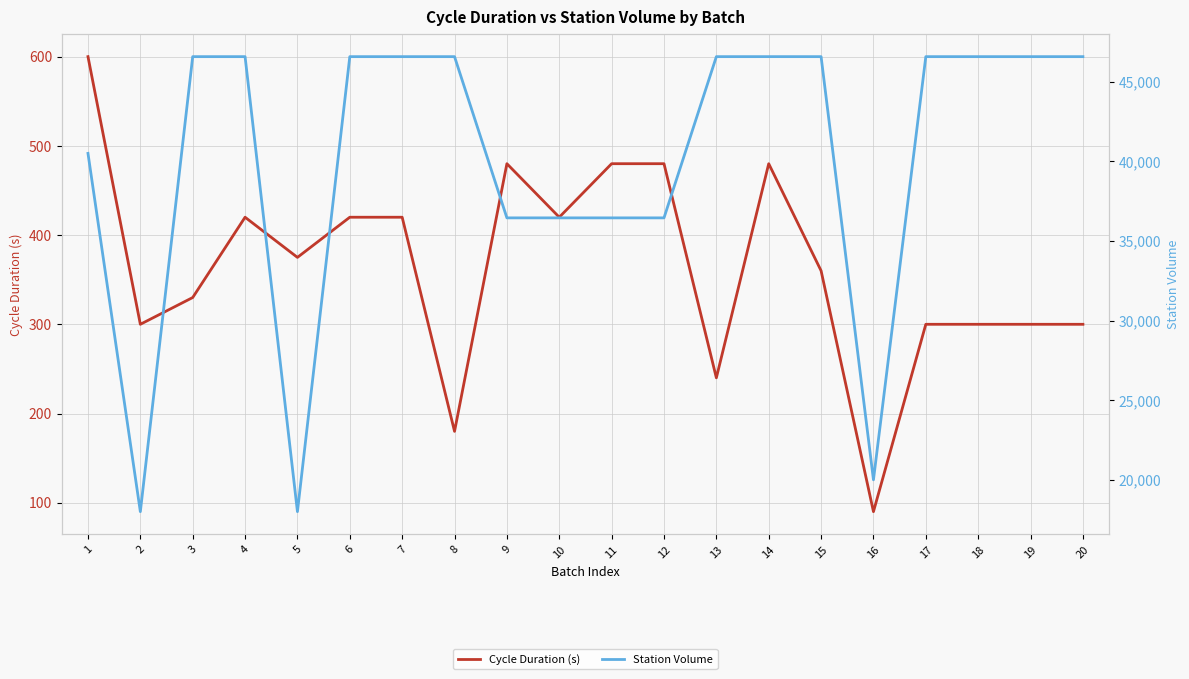

List the series in order of their peak value, highest first.

Station Volume, Cycle Duration (s)